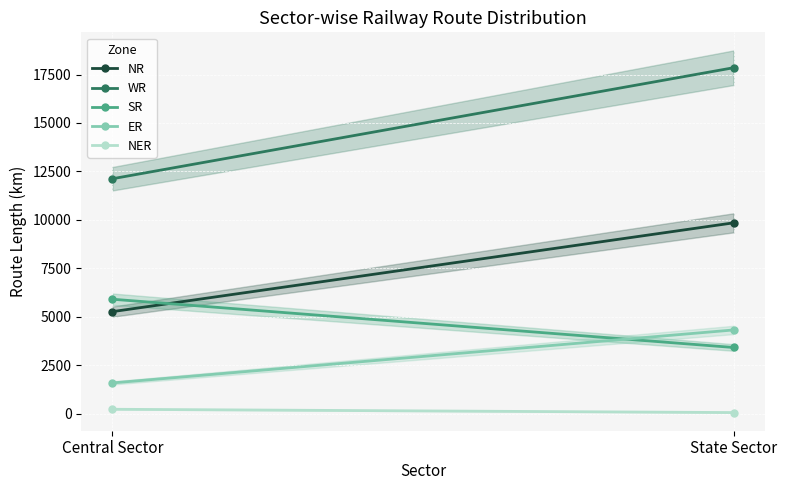

Is it true that WR equals 24942 at State Sector?

False